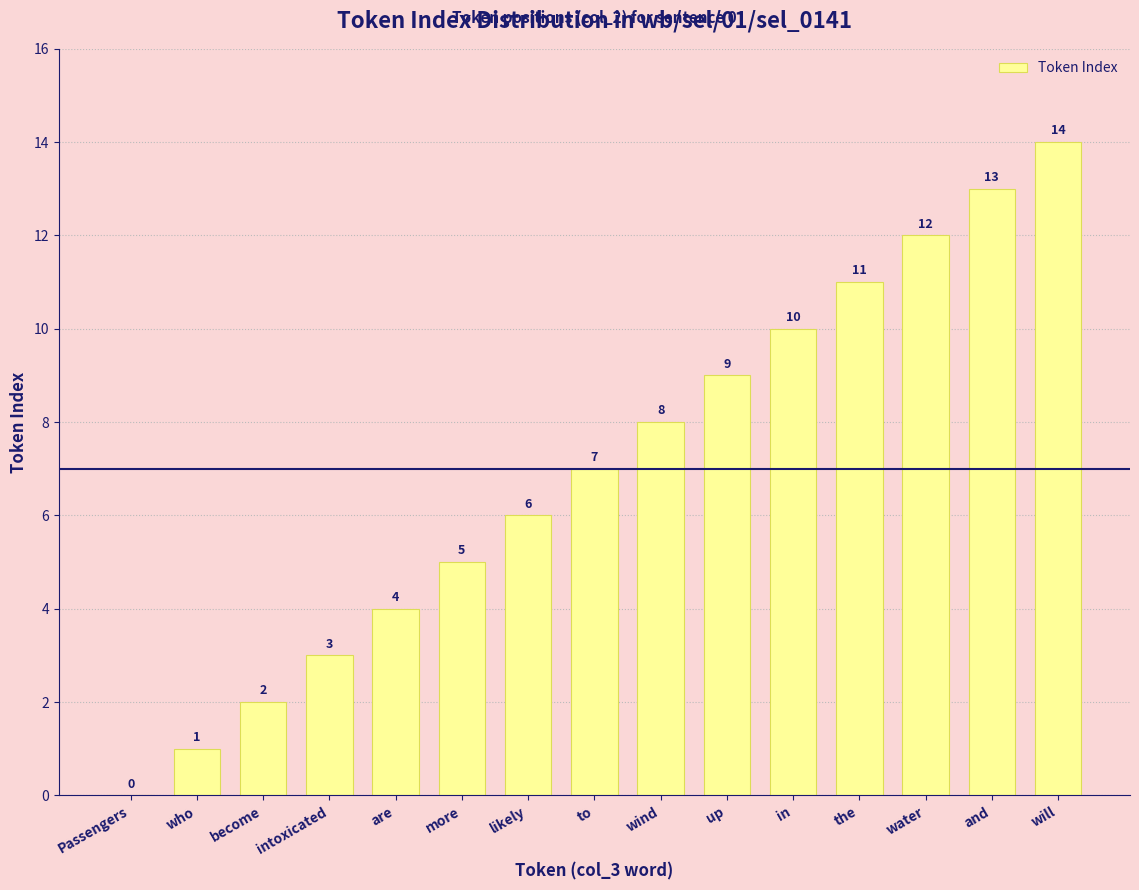

Where is the data nearest to the value 7?

to